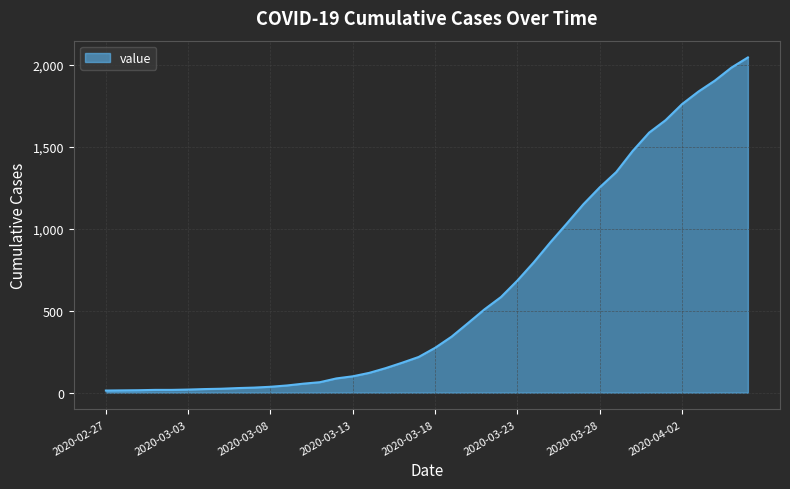

What is the maximum value shown in the chart?

2047